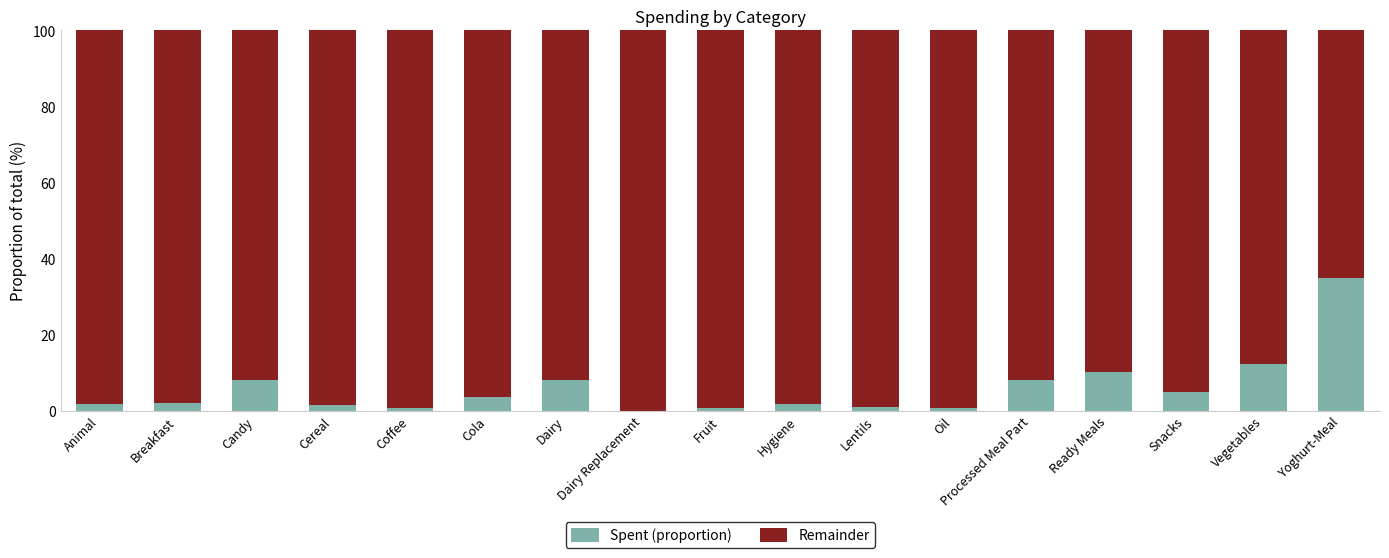

Where is Spent (proportion) nearest to the value 17?

Vegetables